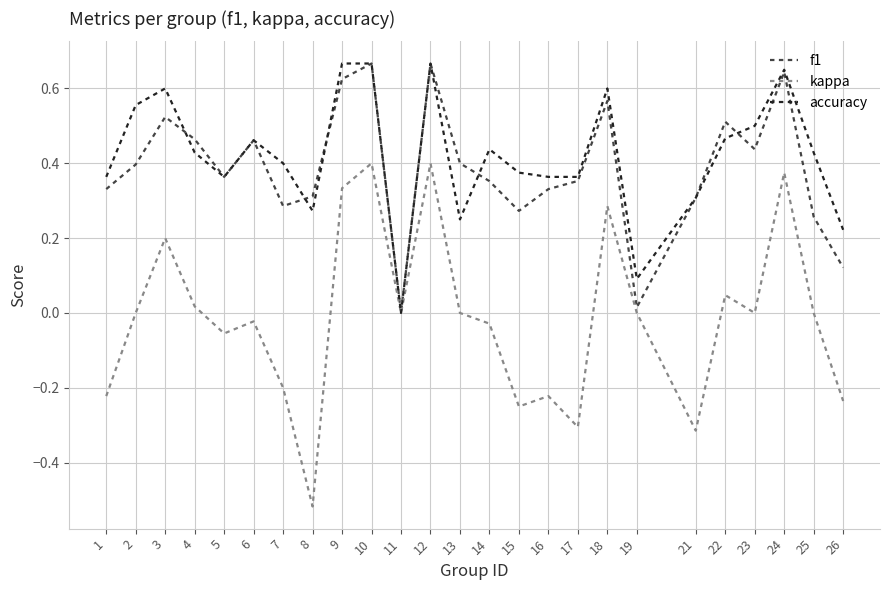

The value of kappa at 21 is -0.3. True or false?

True